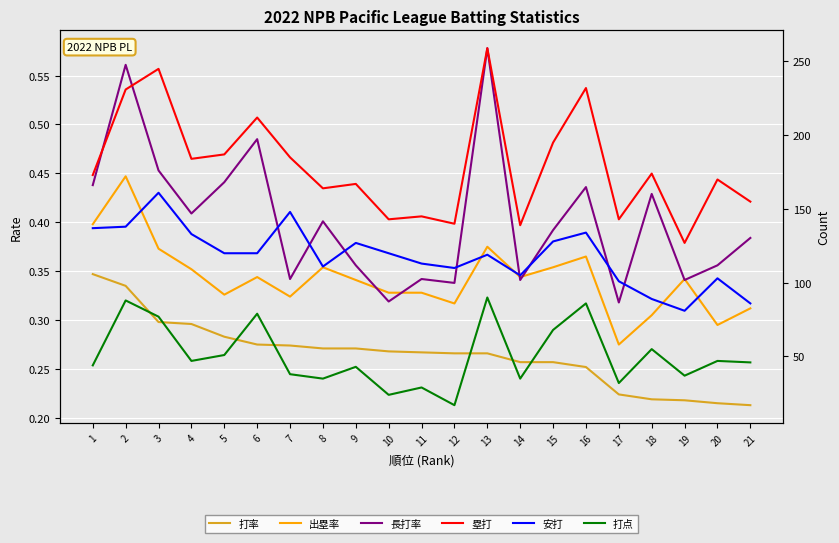

Which series has the widest spread of values?

塁打